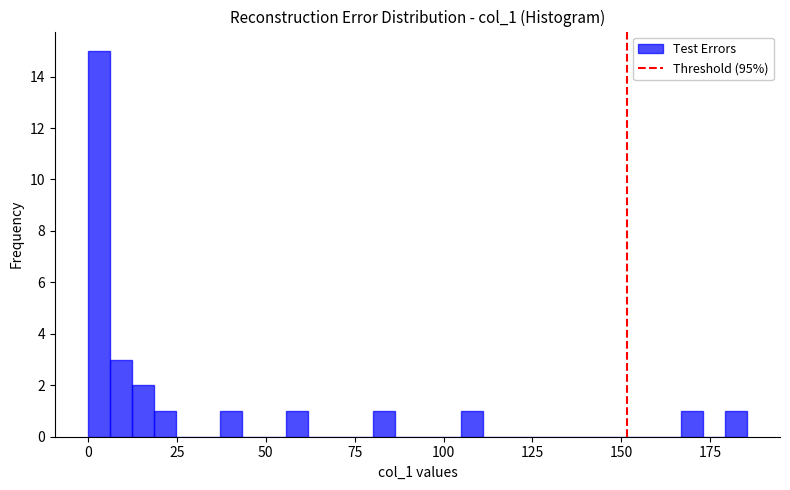

Read against the x-axis, roughly where is the centre of the tallest bar?

5